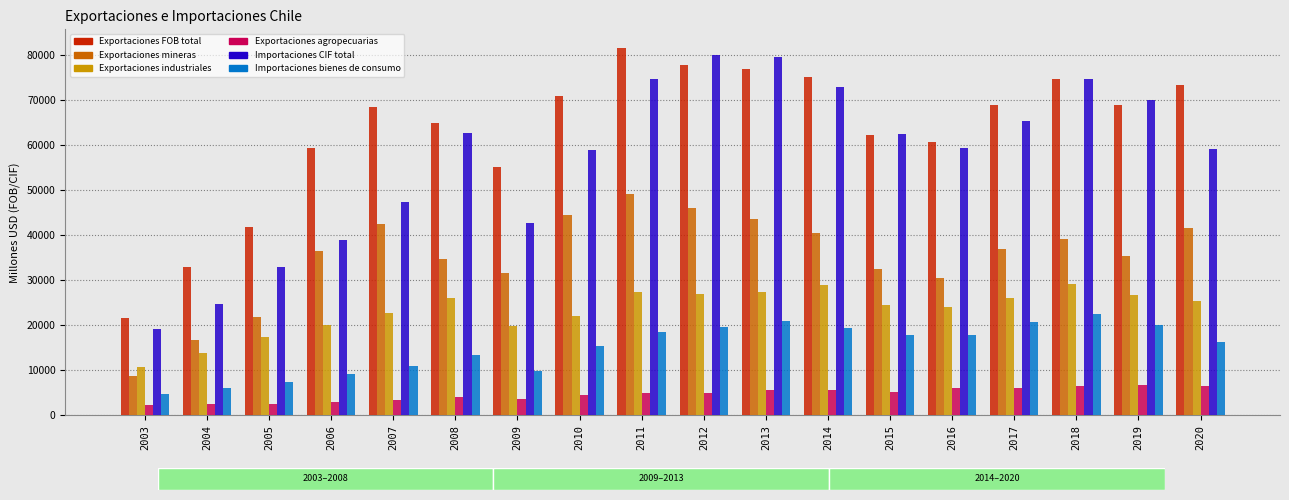

Are the bars grouped side by side (vs. stacked)?

Yes